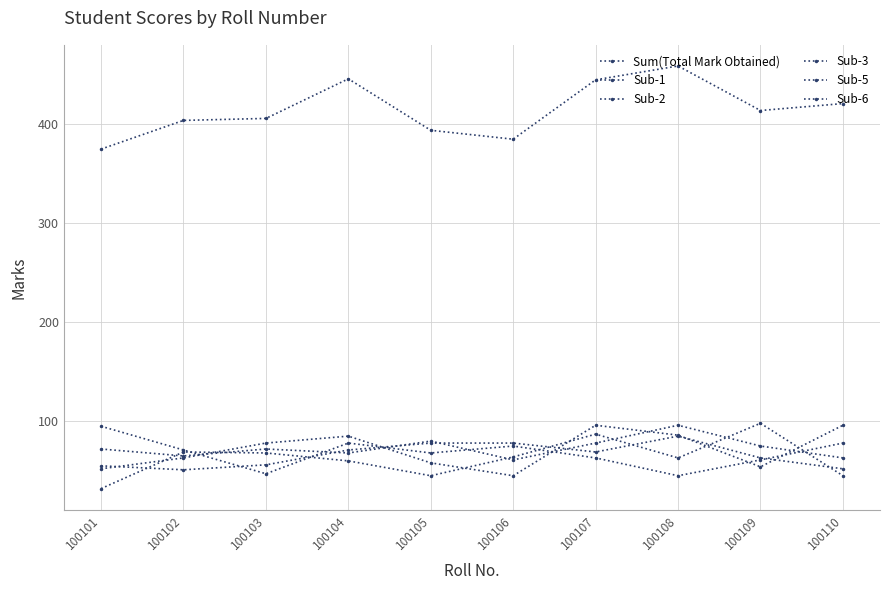

True or false: Sub-5 and Sub-6 intersect in this chart.

True